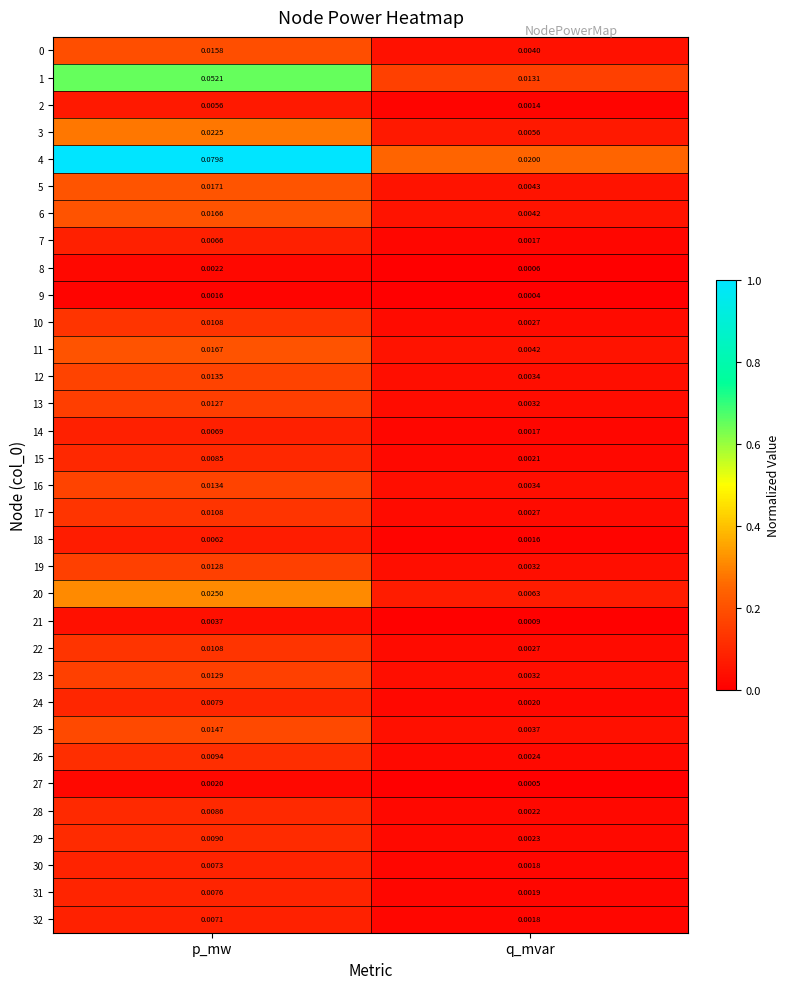

List the labels in order of 32 value, smallest first.

q_mvar, p_mw